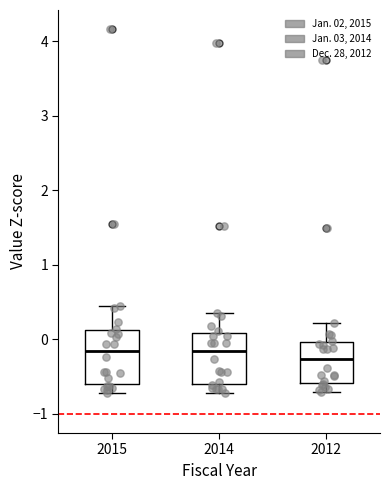

Reading left to right, read every box against the y-axis: the position of its median line, the range the box covers, and the ends of its whiskers. The values are not printed on the chart, so give them approximately, as read against the axis.

2015: median -0.2, box -0.6 to 0.1, whiskers -0.7 to 0.4
2014: median -0.2, box -0.6 to 0.1, whiskers -0.7 to 0.4
2012: median -0.3, box -0.6 to 0.0, whiskers -0.7 to 0.2